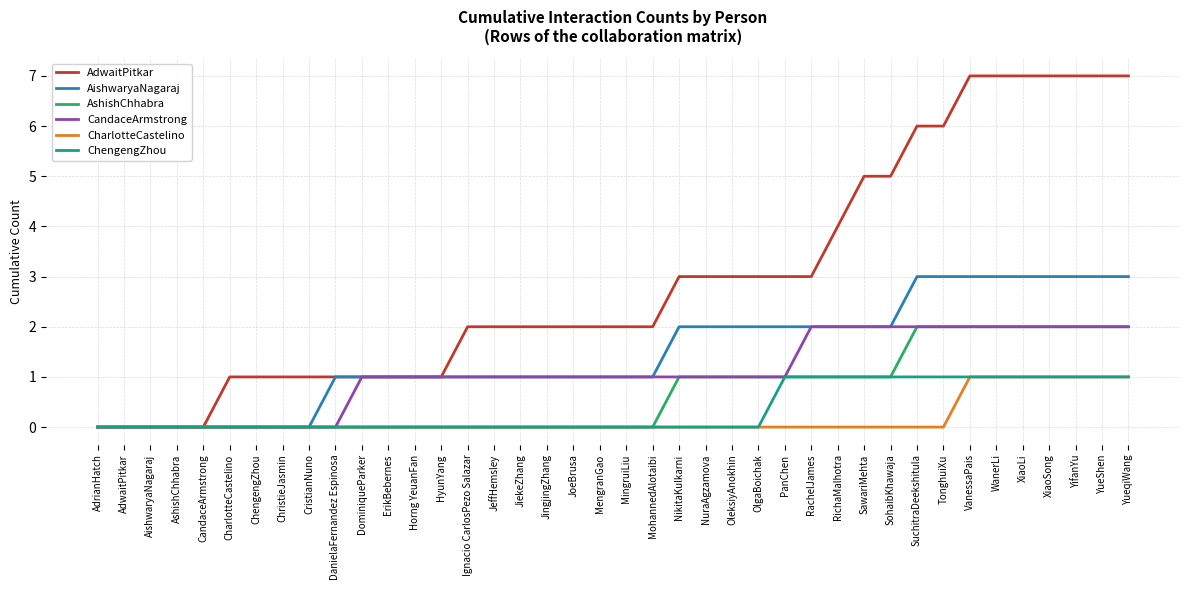

Which series has the largest total across all categories?

AdwaitPitkar